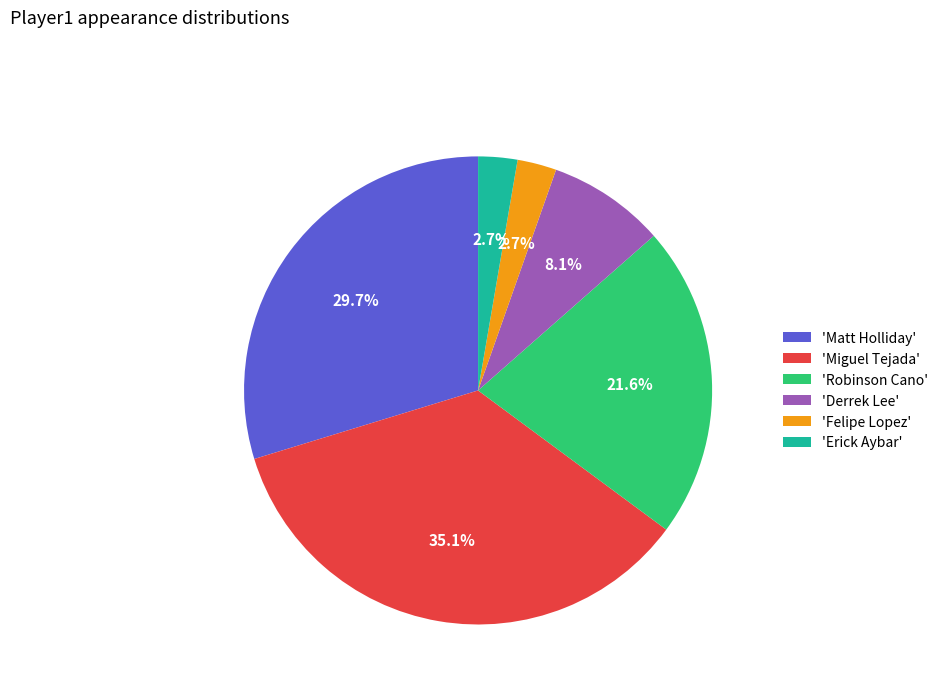

Approximately how many times larger is the value at 'Robinson Cano' compared to 'Miguel Tejada'?

0.6